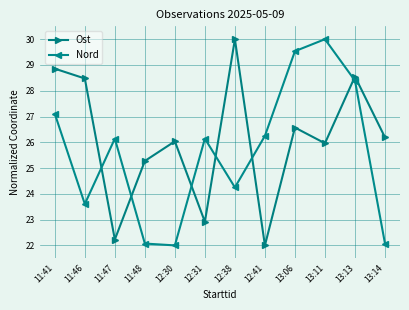

What is the difference between the Ost values at 11:47 and 13:13?

6.3